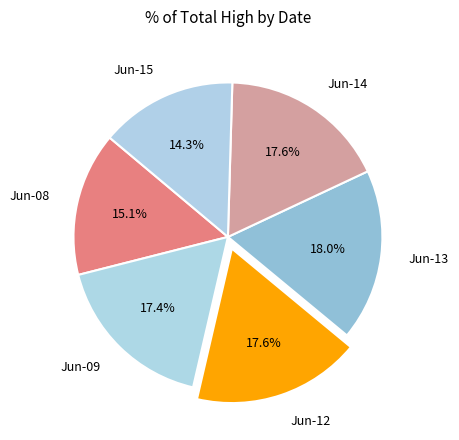

What is the smallest slice in the pie chart?

Jun-15